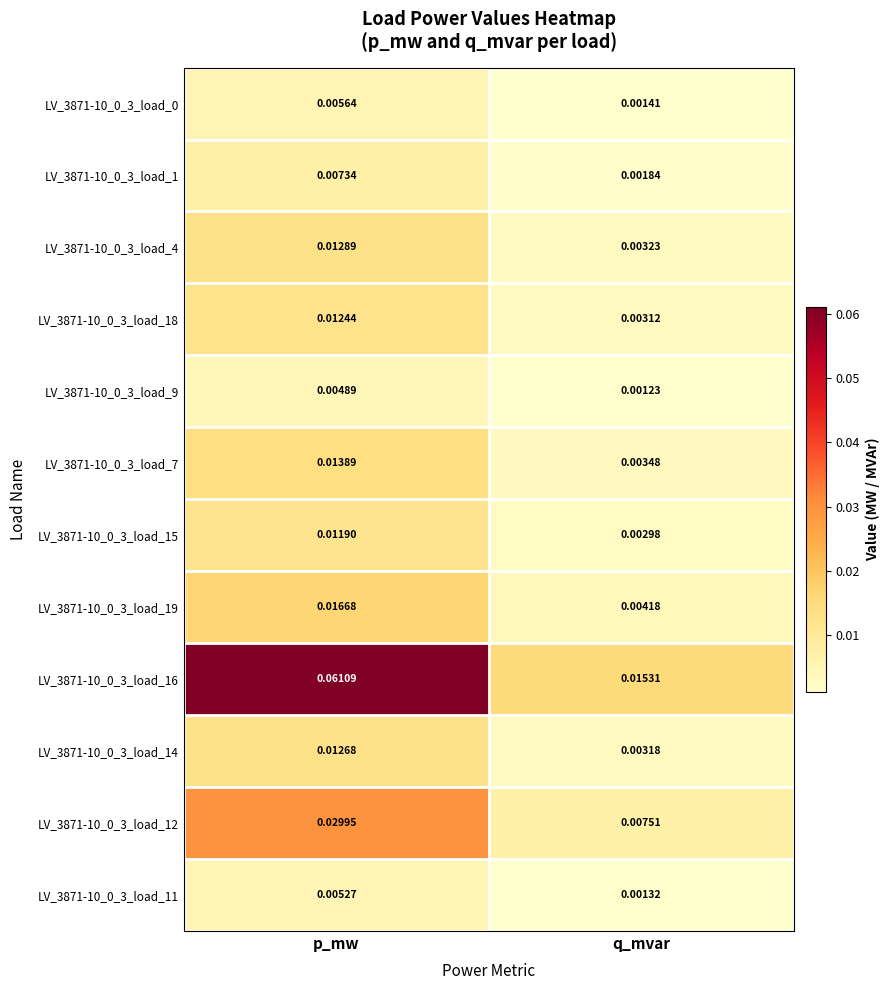

Where is LV_3871-10_0_3_load_16 nearest to the value 0?

q_mvar